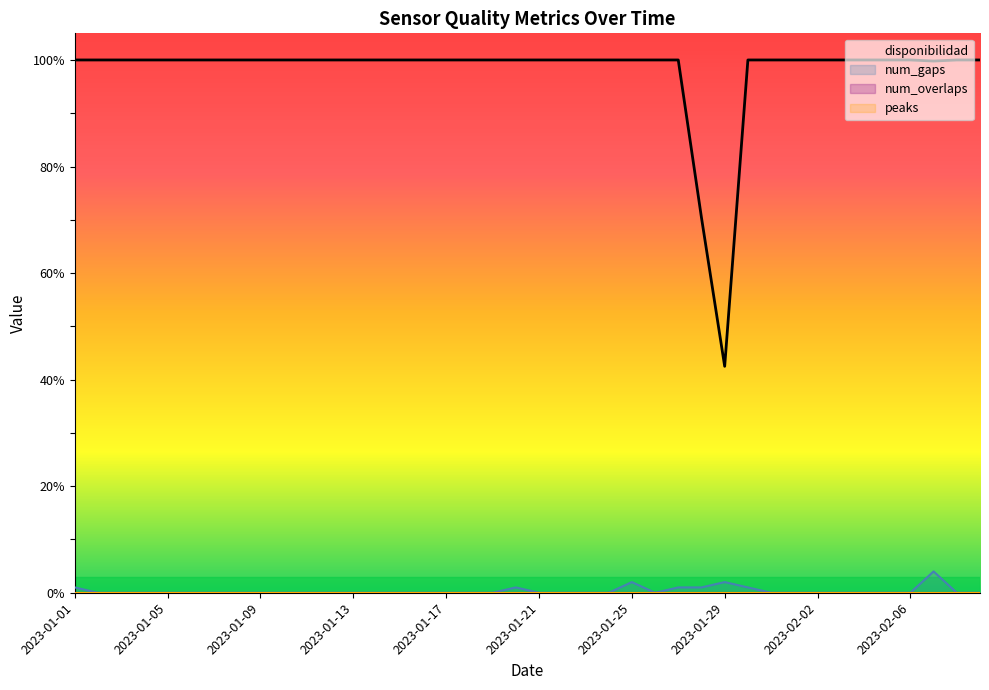

How many lines are shown in the chart?

4